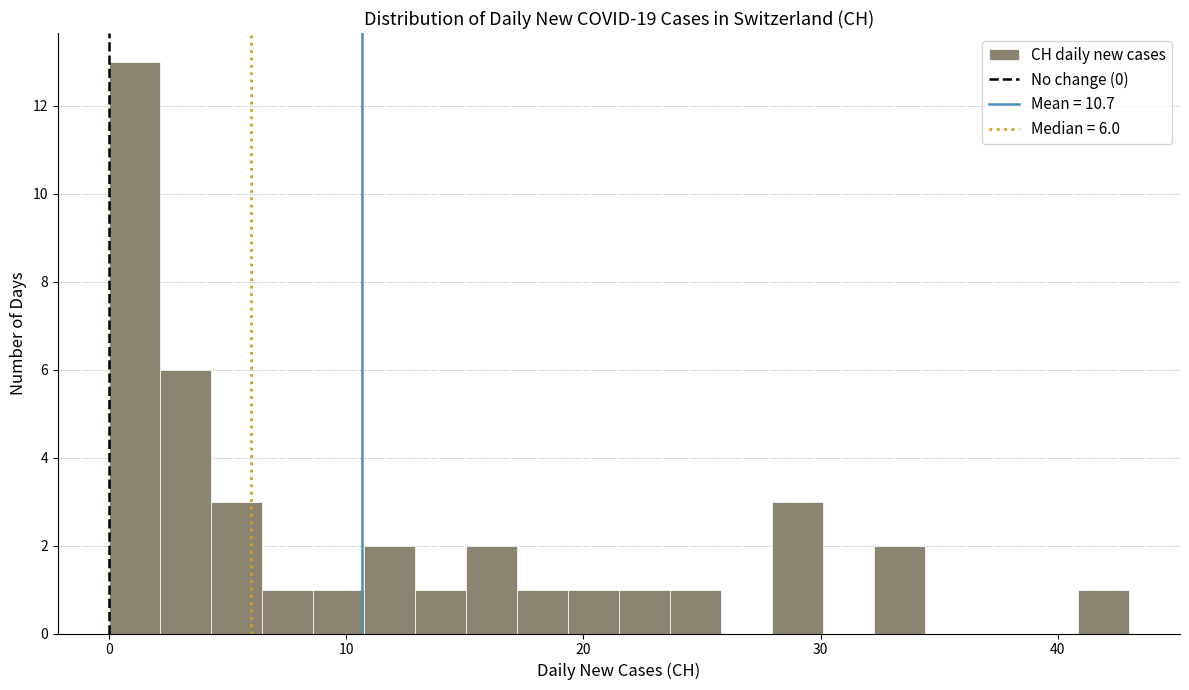

Read against the x-axis, roughly where is the centre of the tallest bar?

1